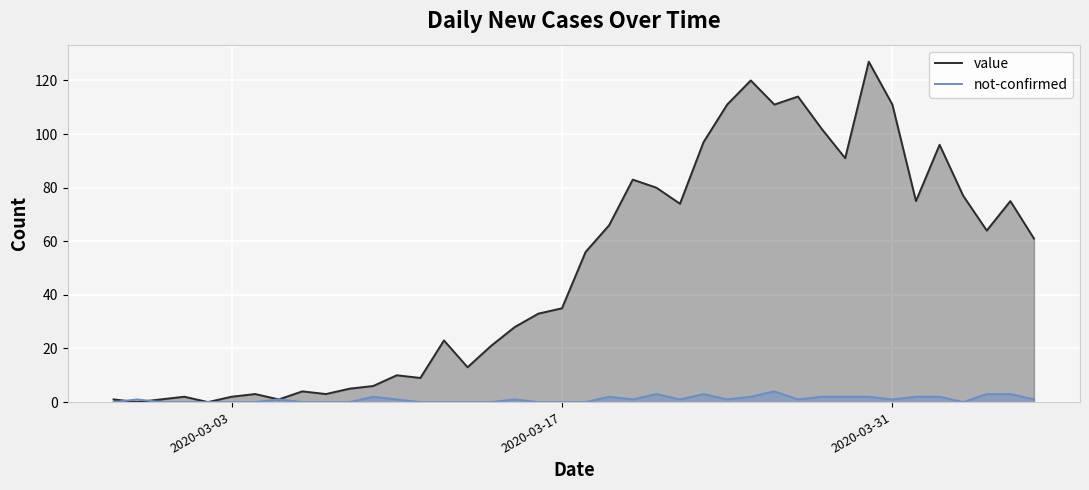

What is the highest value of the not-confirmed series?

4